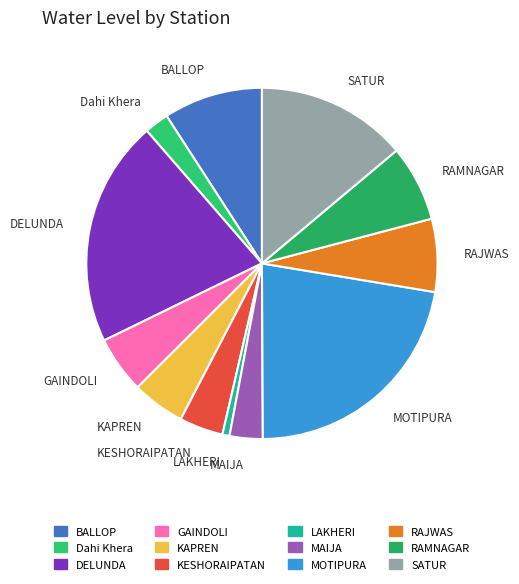

Is DELUNDA the majority of the pie?

No